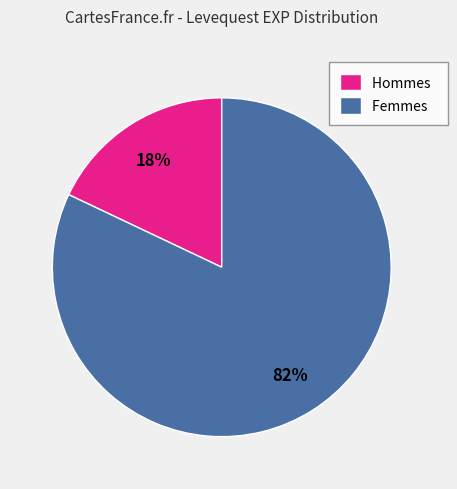

To the nearest percent, what percentage of the pie is Femmes?

82%